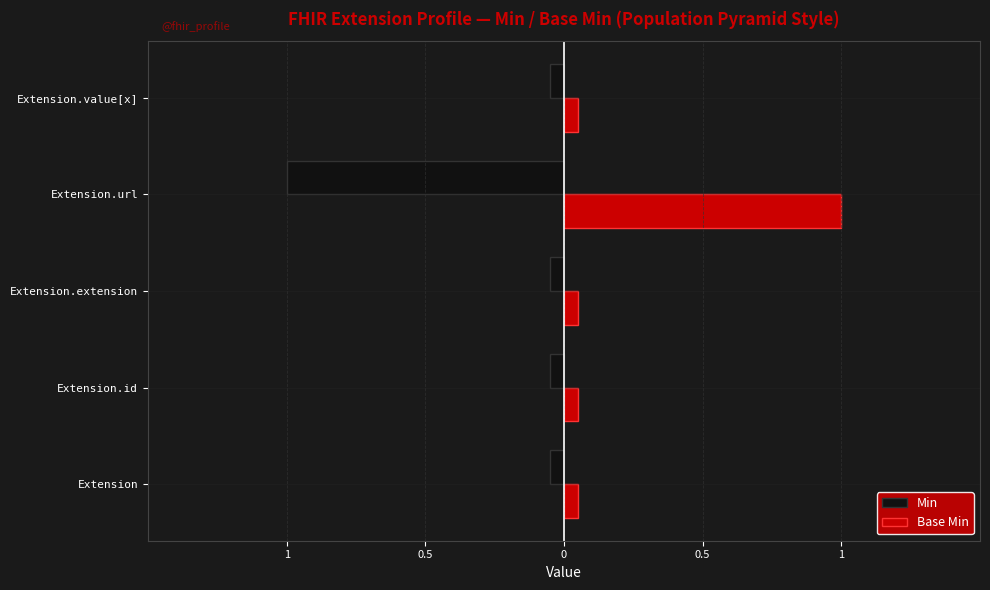

What are all the series names shown in the legend?

Min, Base Min